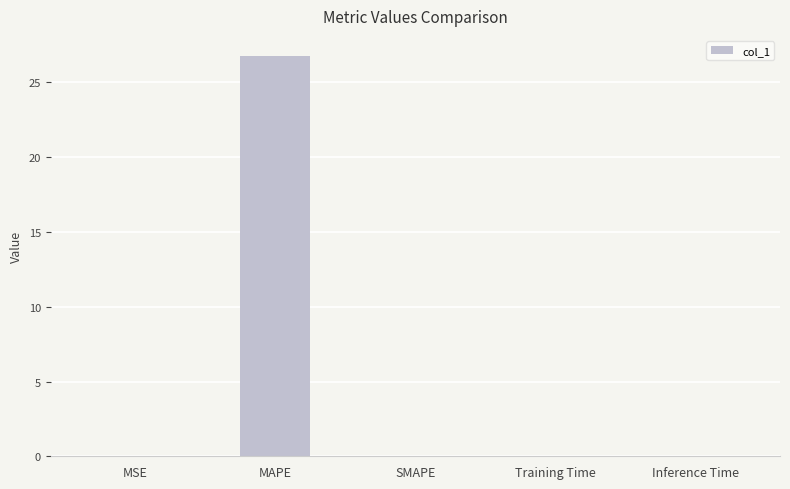

Count the number of data series in this chart.

1